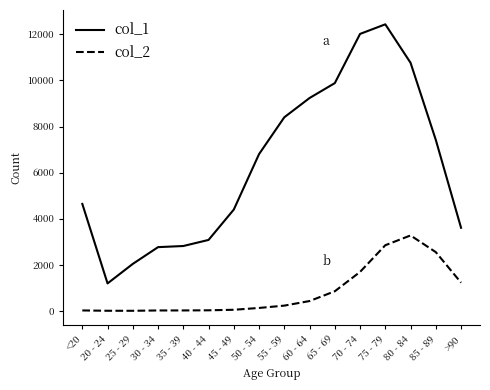

Is it true that col_1 equals 471 at 20 - 24?

False